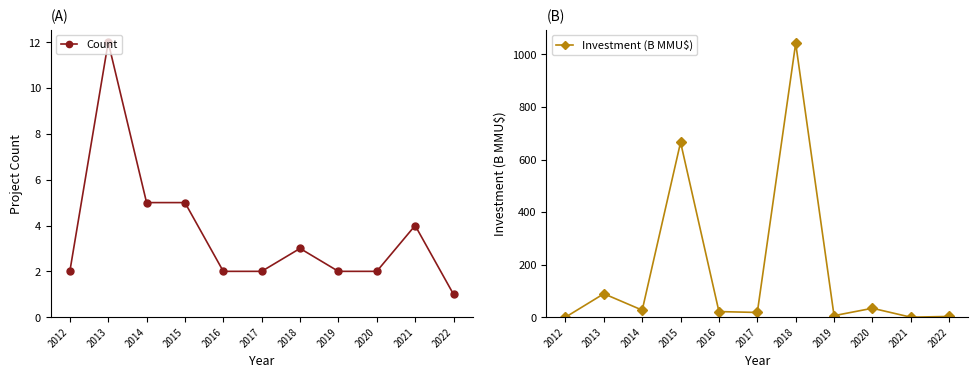

What value does the Count series have at 2019?

2